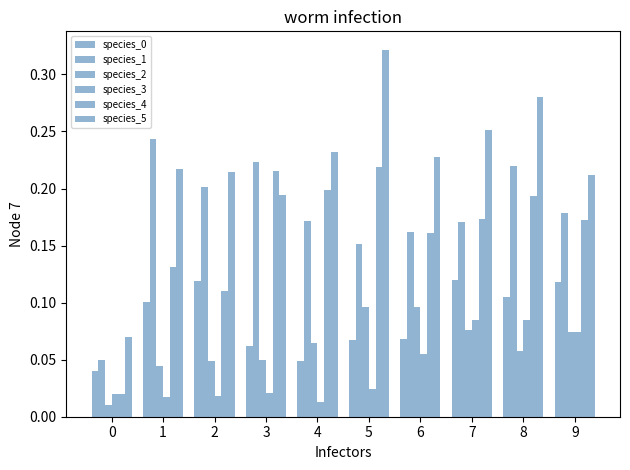

How many bars are there in each group?

6